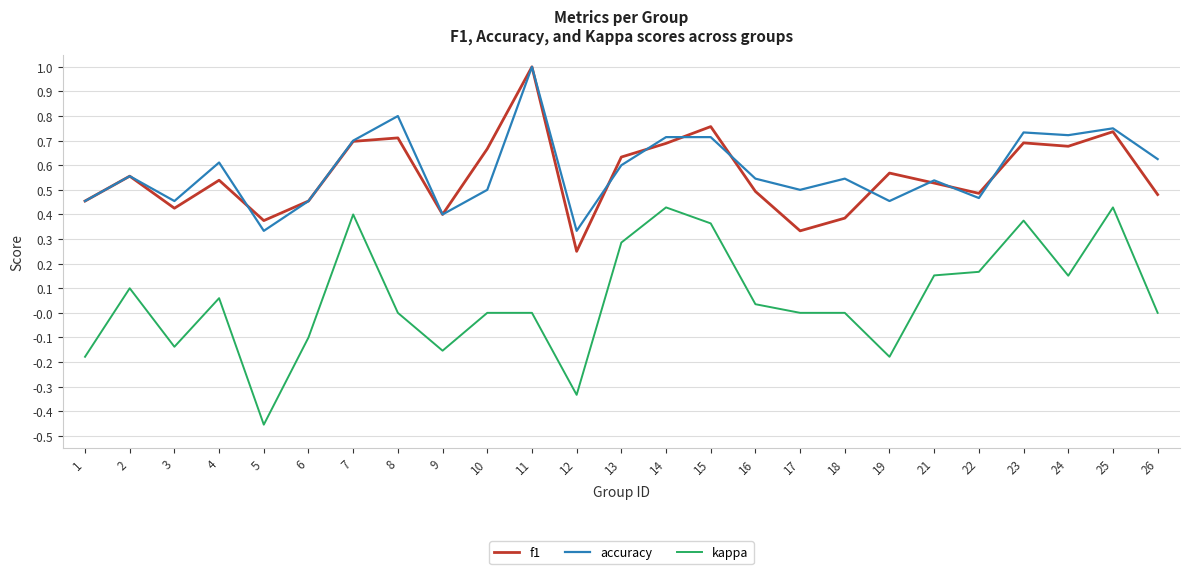

Which series changed the most between 6 and 22?

kappa